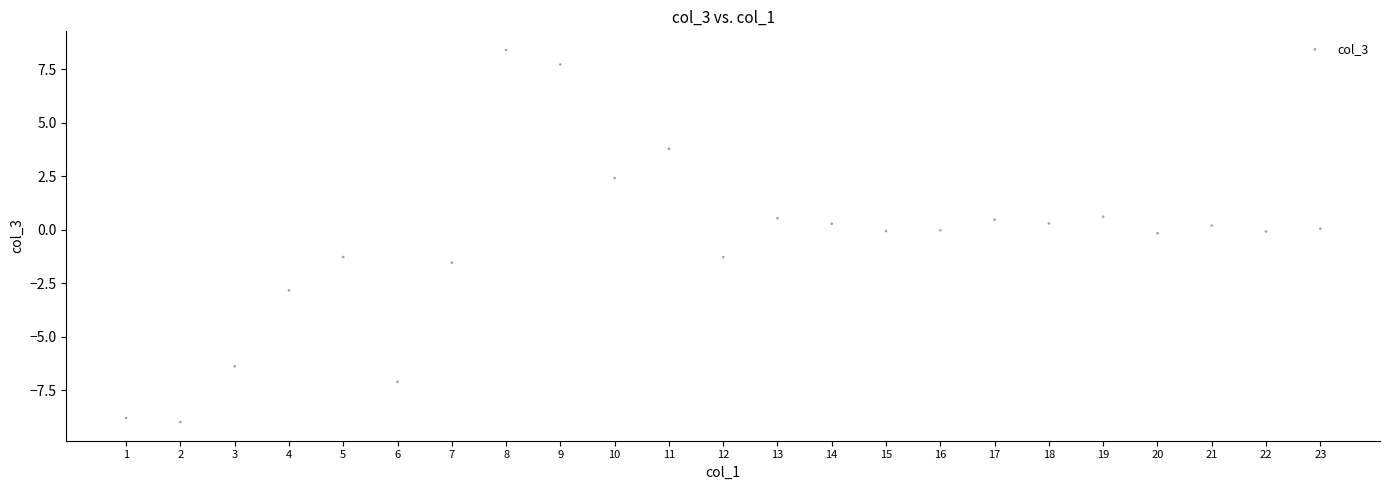

What is the range of X values (max minus min)?

22.0